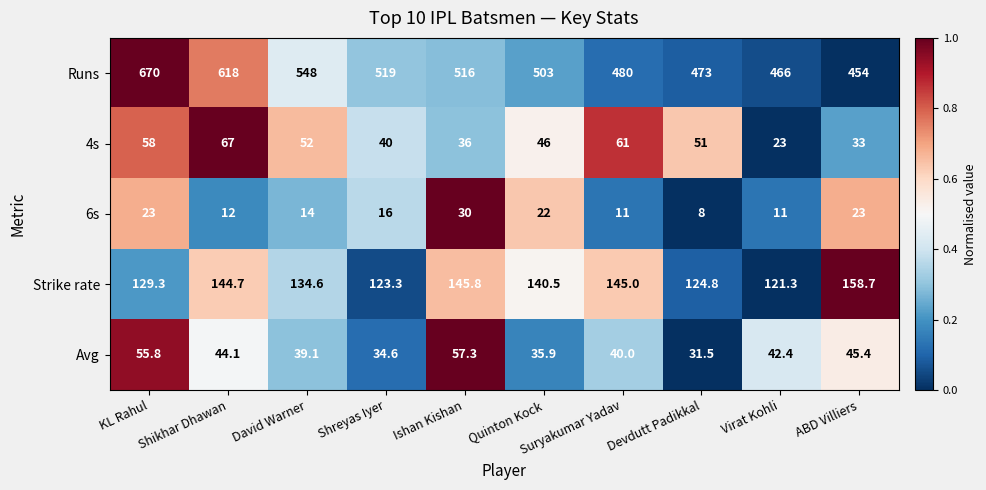

What is the highest value of the 4s series?

67.0